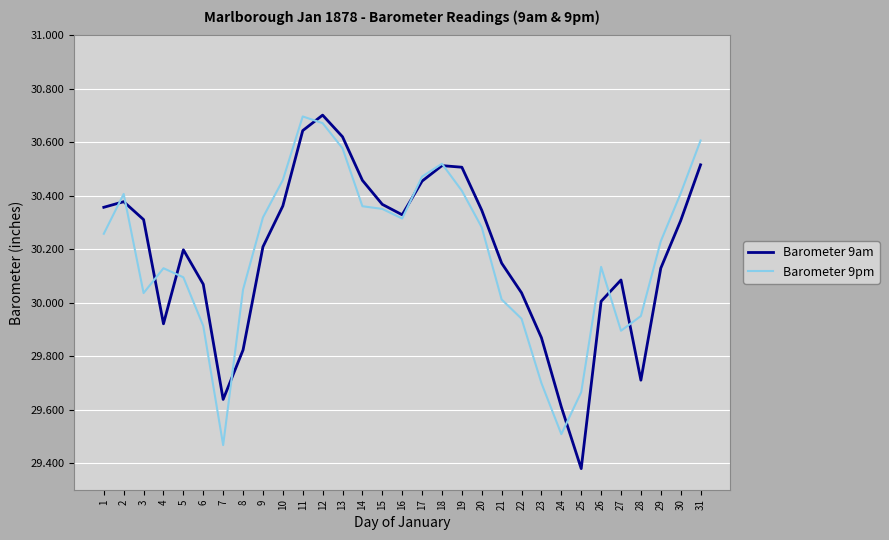

At which label does Barometer 9am reach its peak?

12